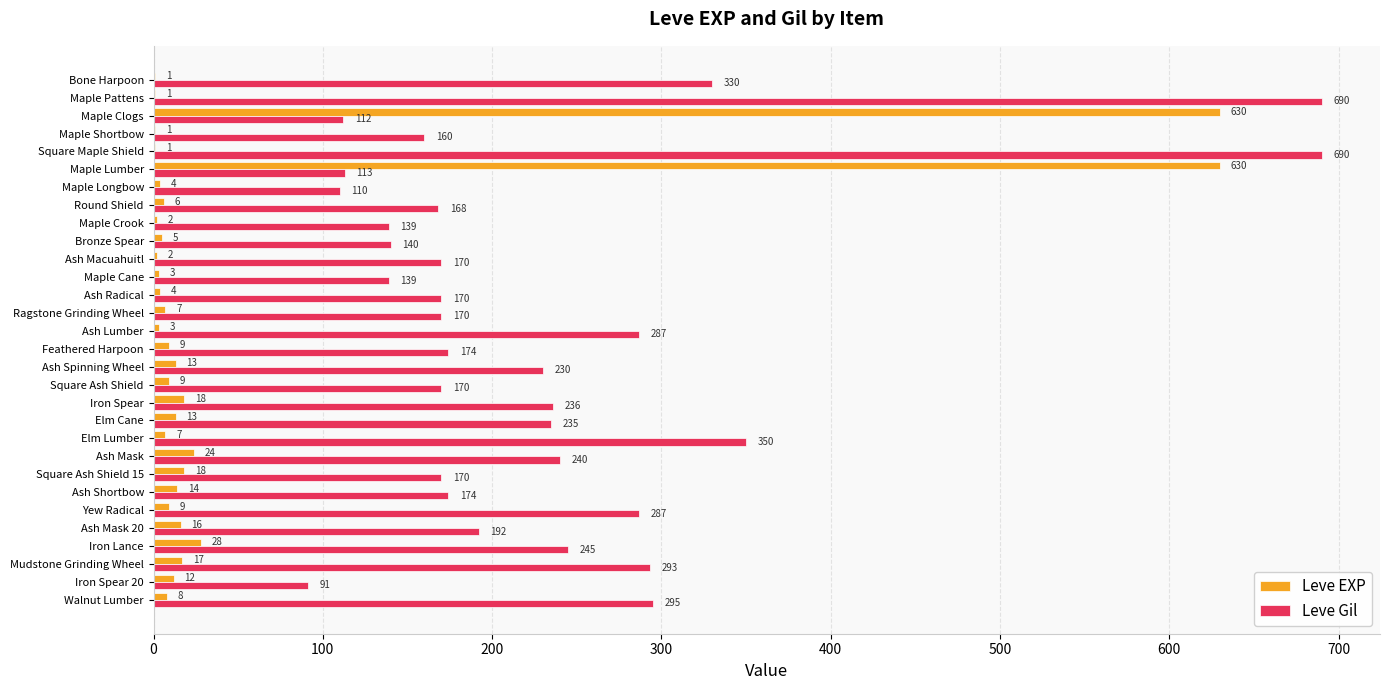

Which series changed the most between Maple Lumber and Maple Longbow?

Leve EXP